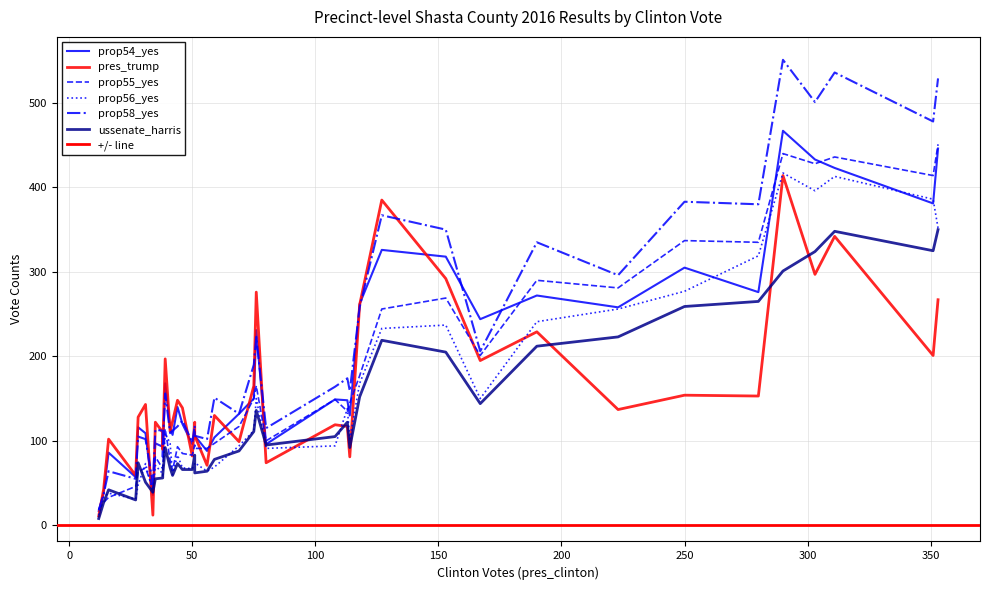

Where is prop58_yes nearest to the value 284?

223